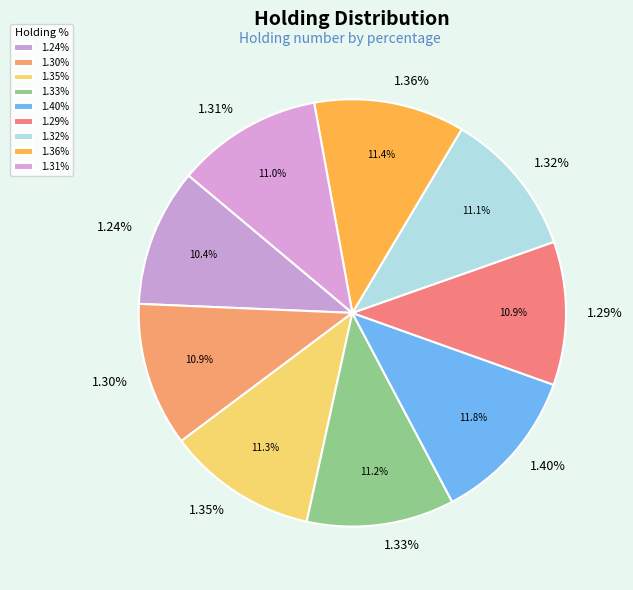

How many slices are in this pie chart?

9